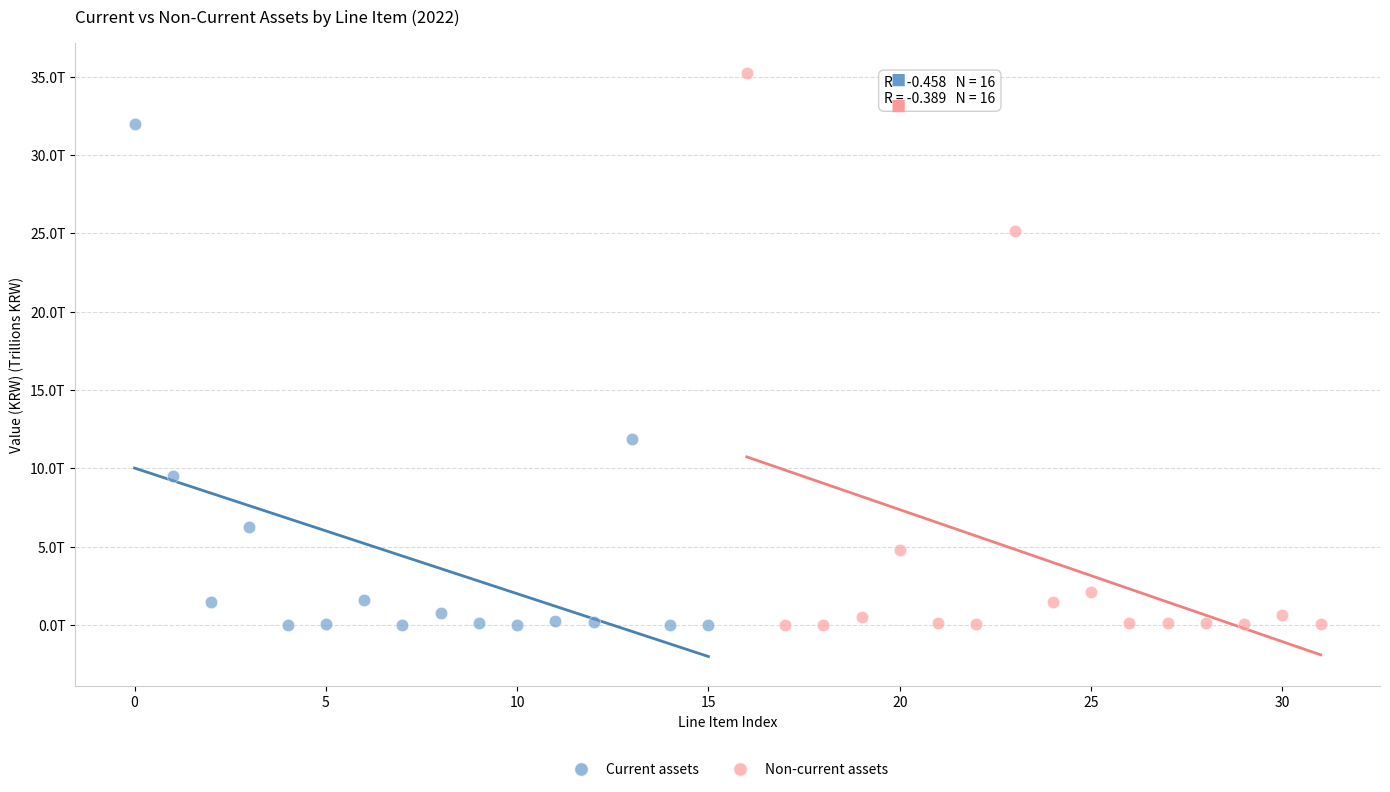

What are all the series names shown in the legend?

Current assets, Non-current assets